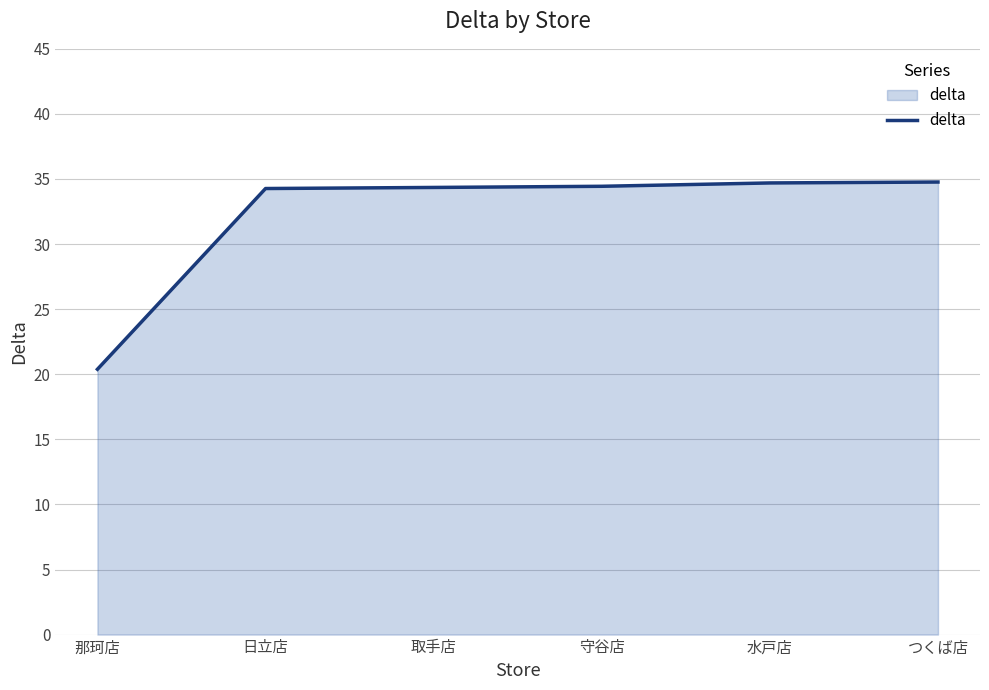

What value does the data have at つくば店?

34.8